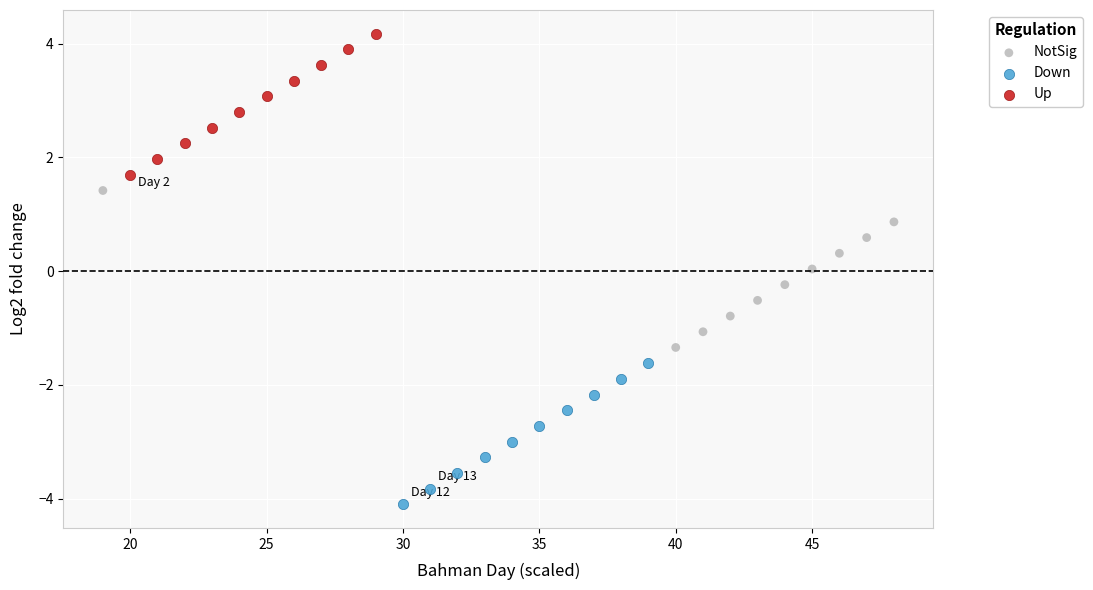

Which series has the largest Y range (max minus min)?

NotSig